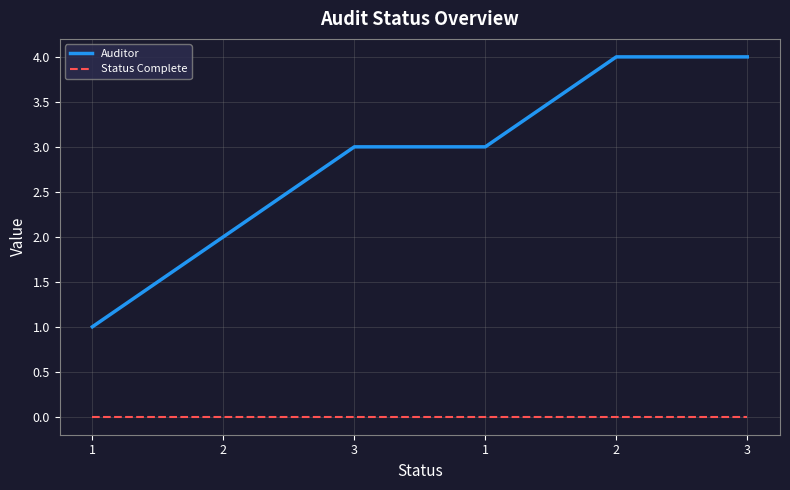

True or false: Status Complete and Auditor intersect in this chart.

False